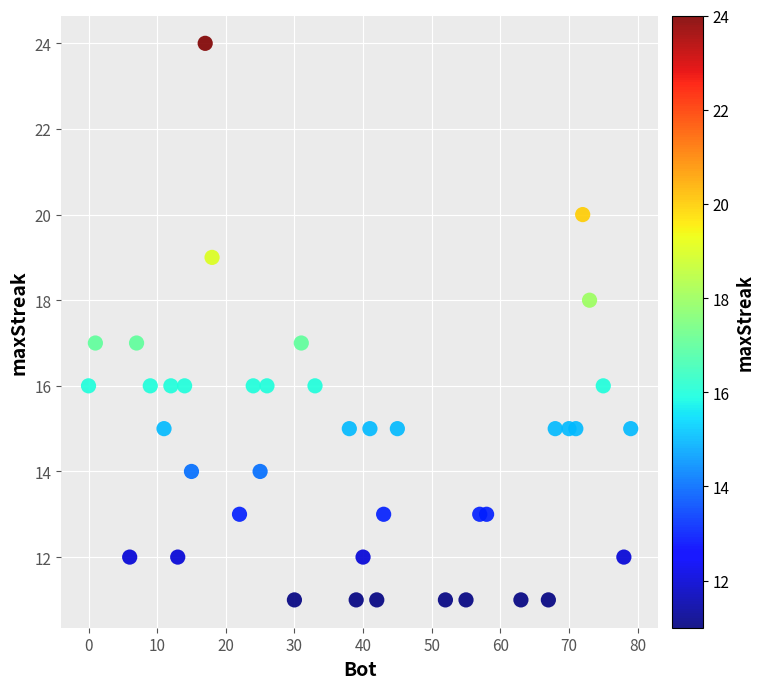

What is the range of Y values (max minus min)?

13